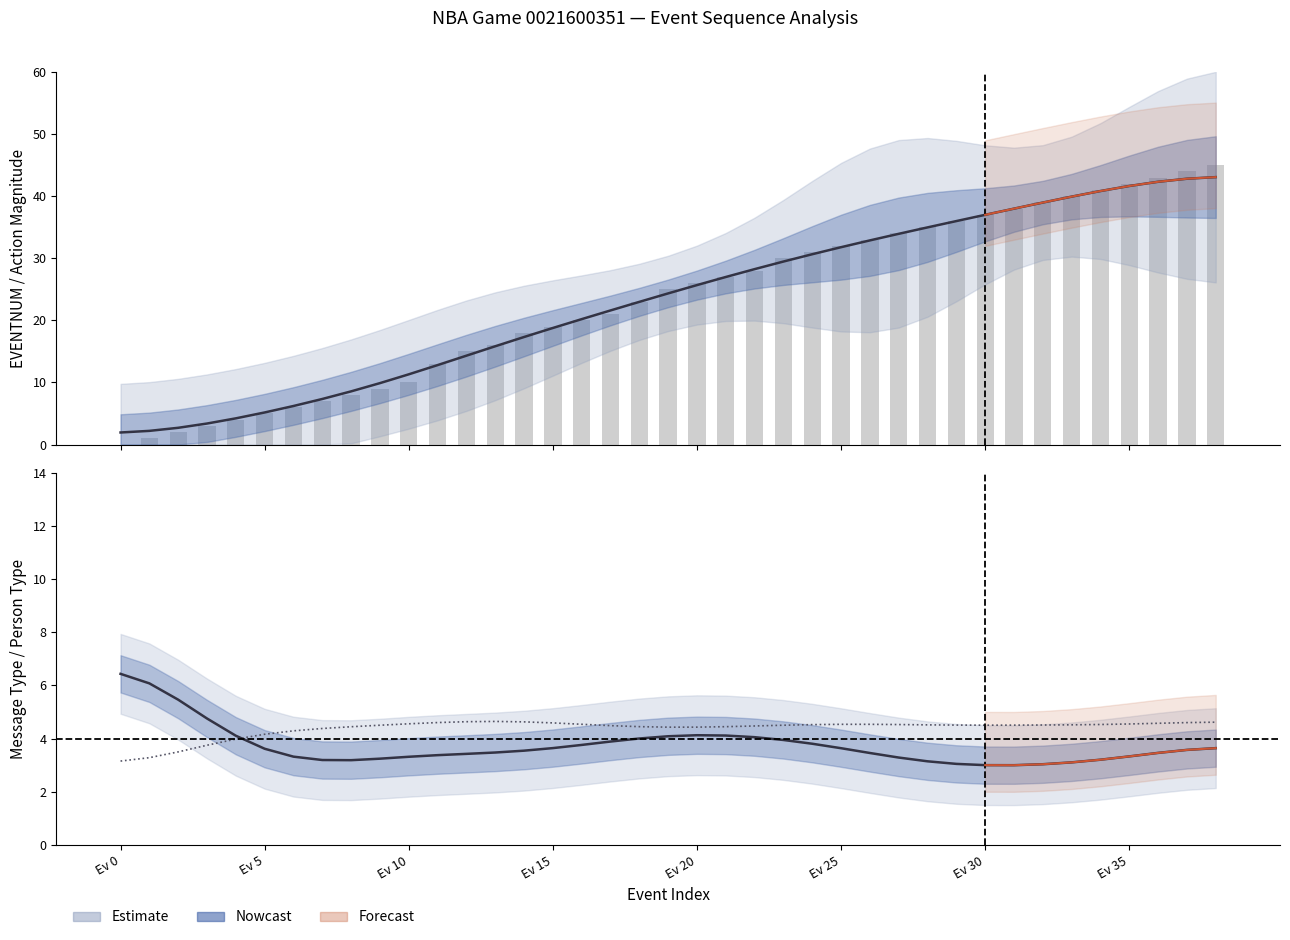

At which label does EVENTNUM first exceed 25?

Ev 20